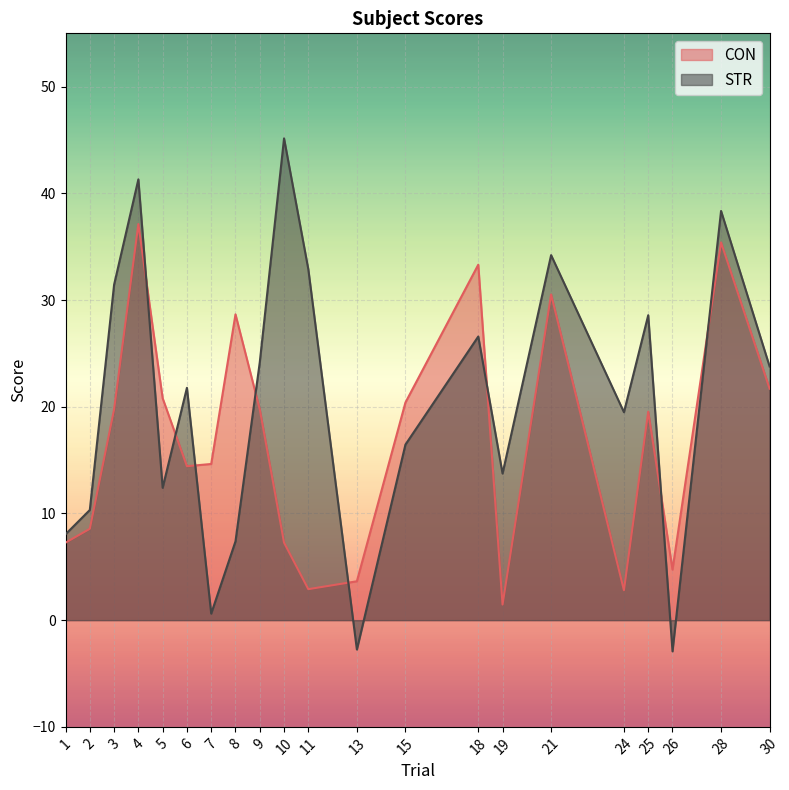

Does the chart display data point markers on the line(s)?

No